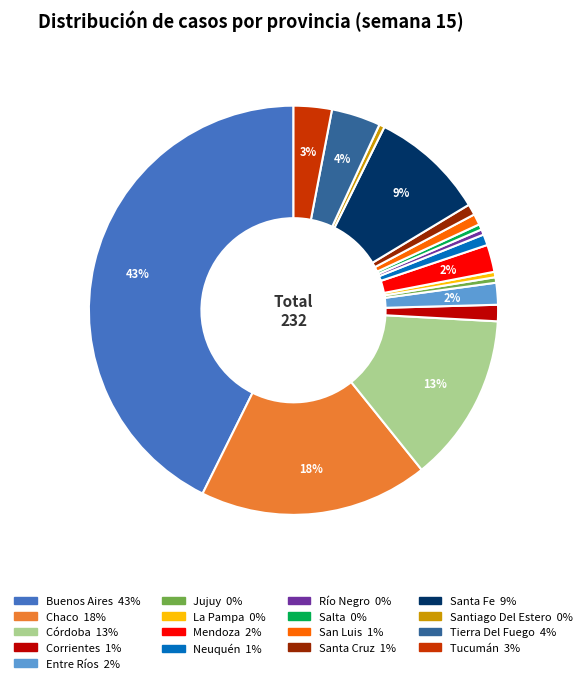

The Santiago Del Estero slice represents 0% of the pie. True or false?

True